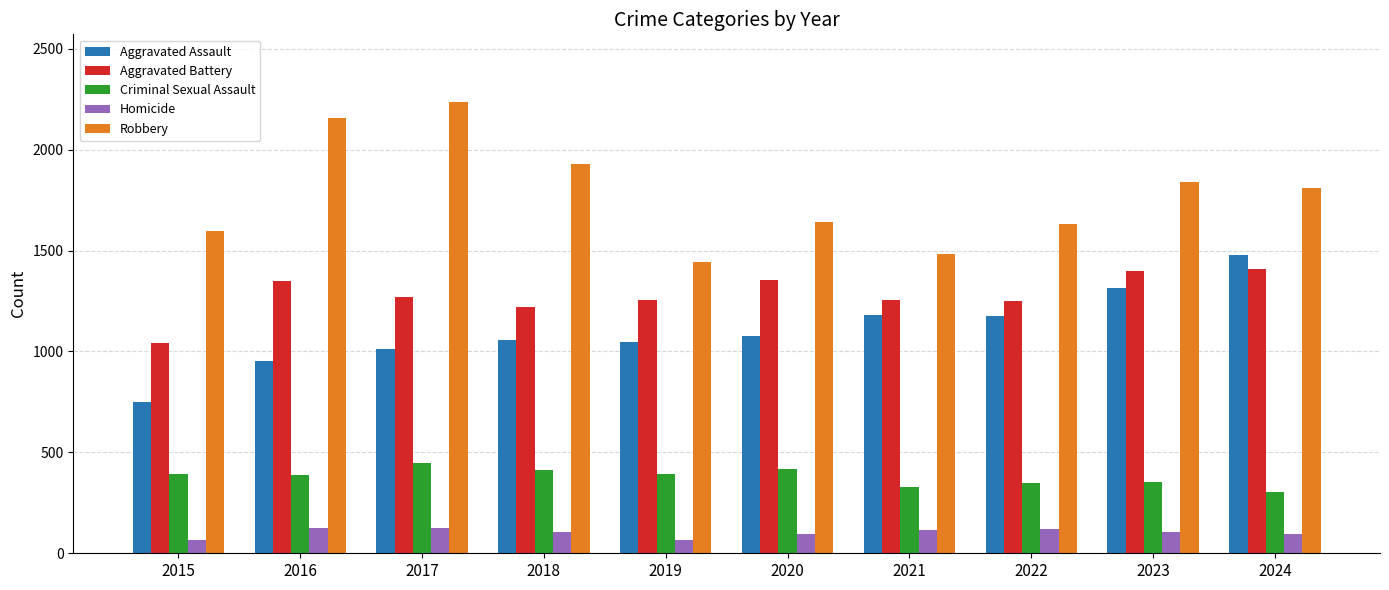

Which label corresponds to the largest value in the chart?

2017